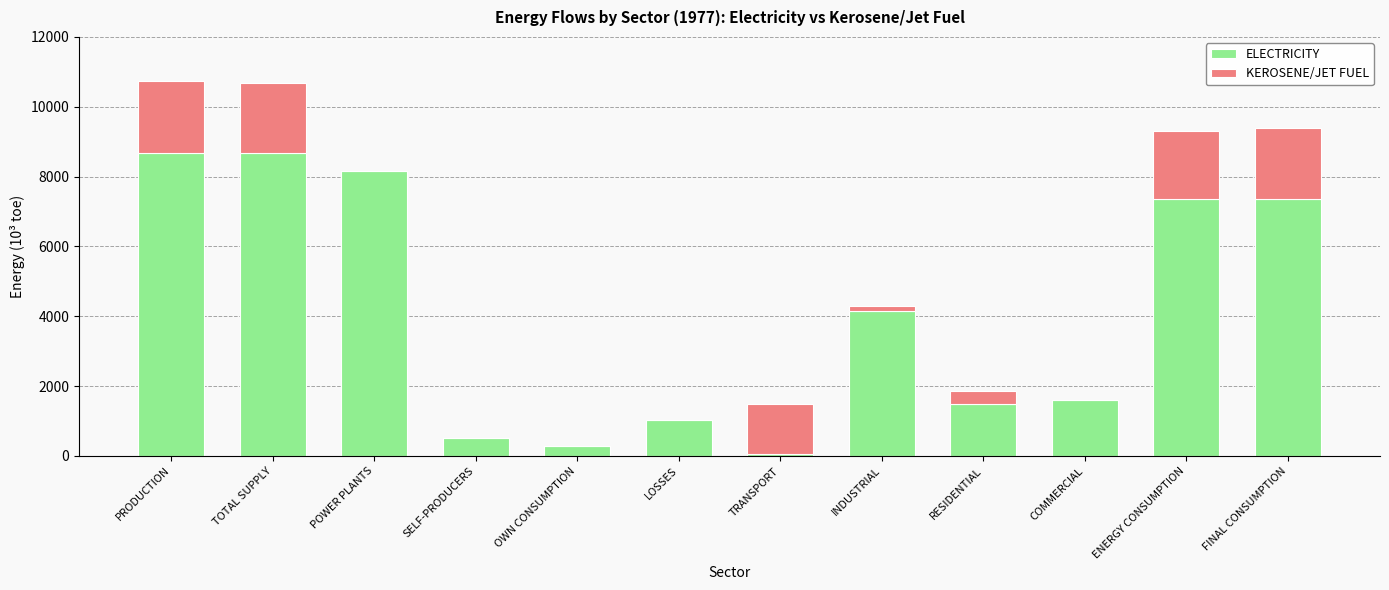

What is the total value across all series at FINAL CONSUMPTION?

9378.9